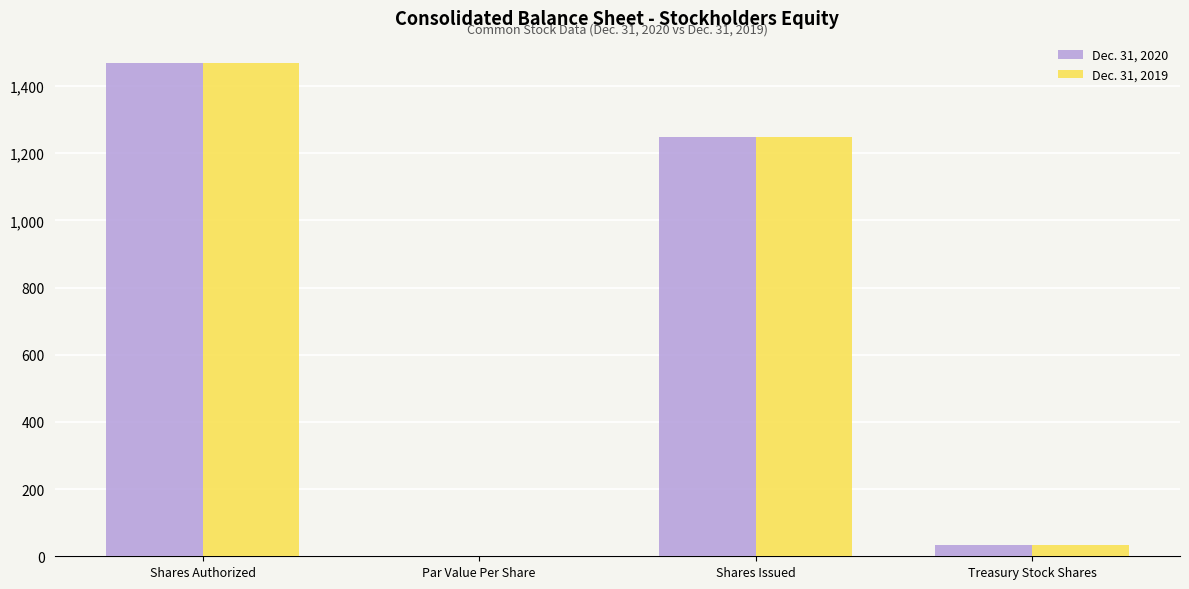

At which category does the chart reach its peak across all series?

Shares Authorized